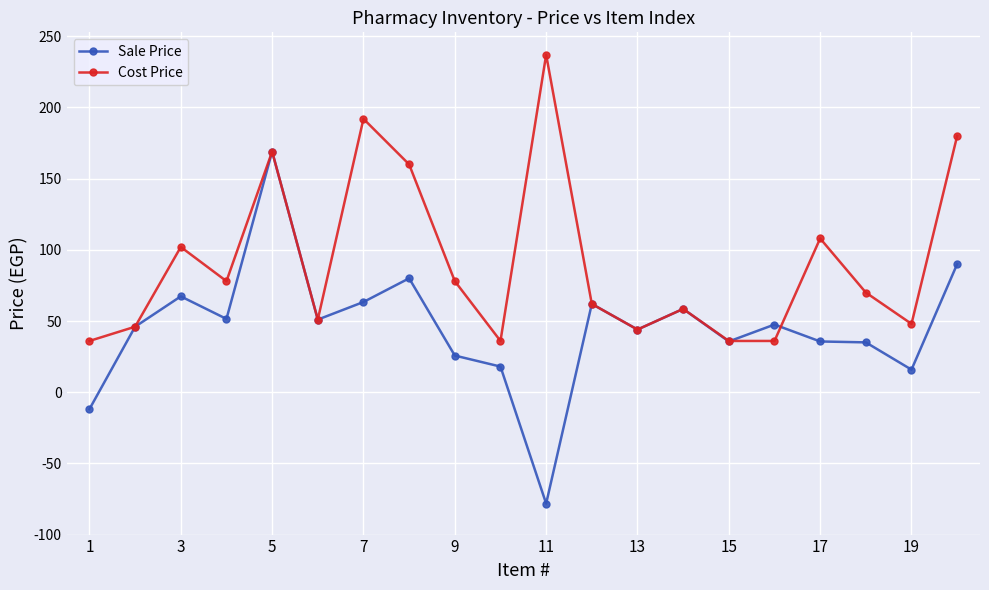

What is the sum of all Cost Price values?

1827.5